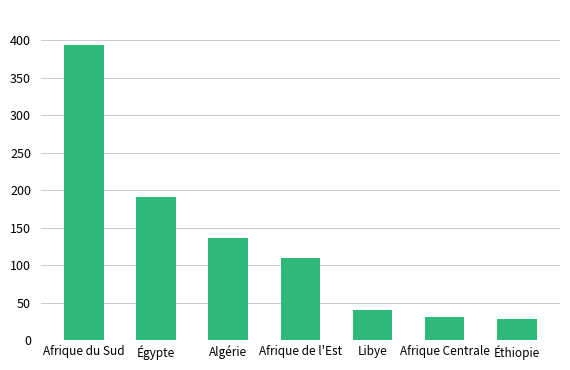

Is it true that the value at Libye is 68.5?

False